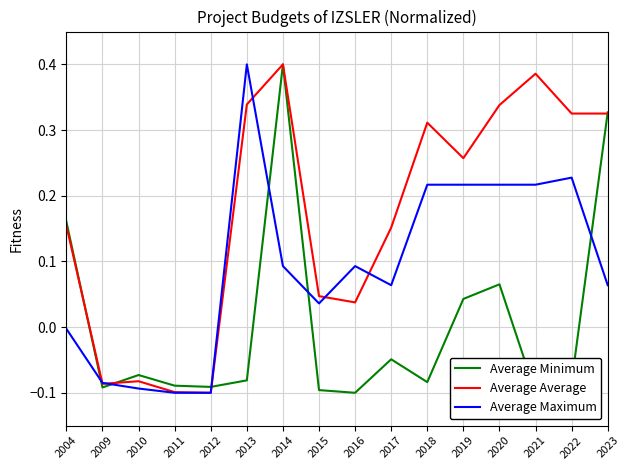

Which series has the widest spread of values?

Average Minimum